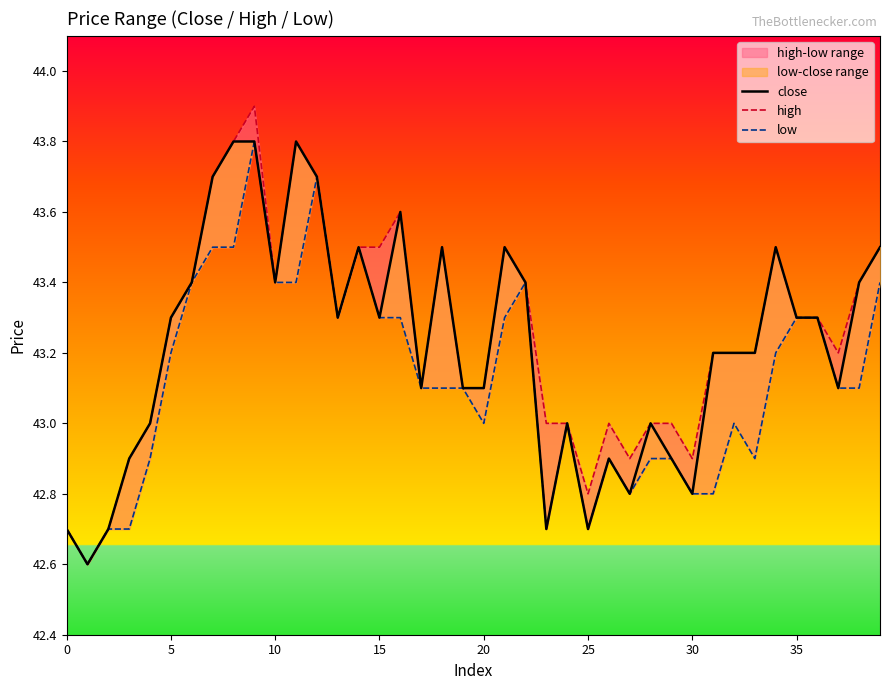

List the series in order of their overall mean, highest first.

high, close, low